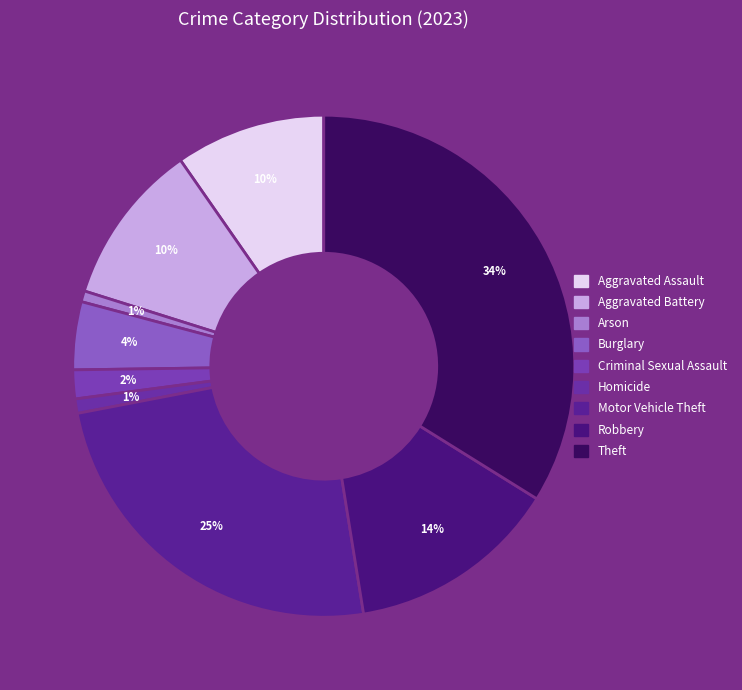

Is it true that Aggravated Assault is 19% of the pie?

False